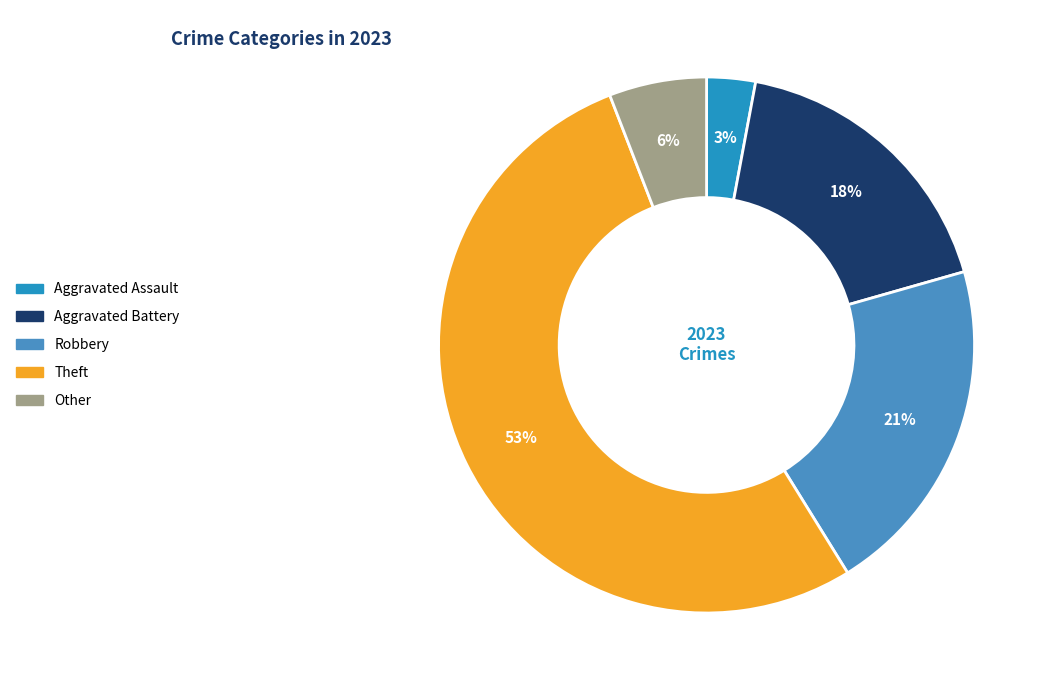

Which slice is the largest?

Theft